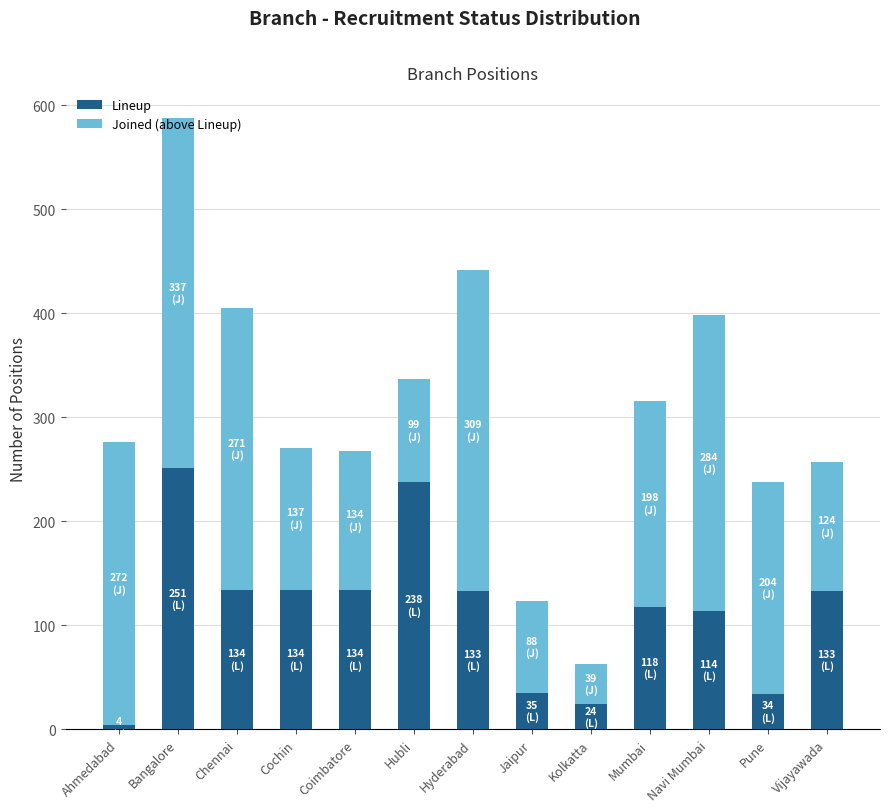

Does the chart contain stacked bars?

Yes